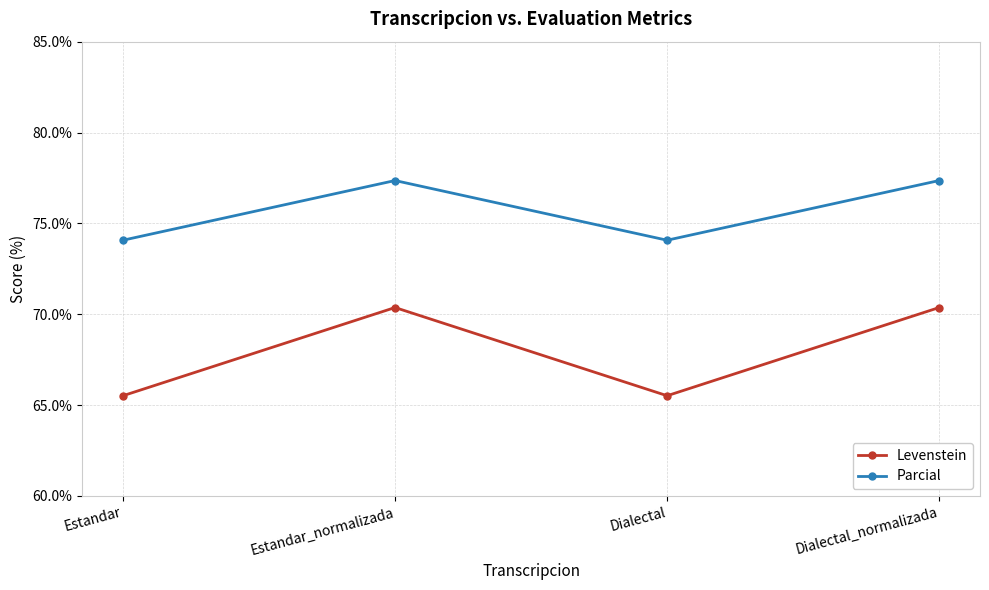

What is the highest value of the Parcial series?

77.4